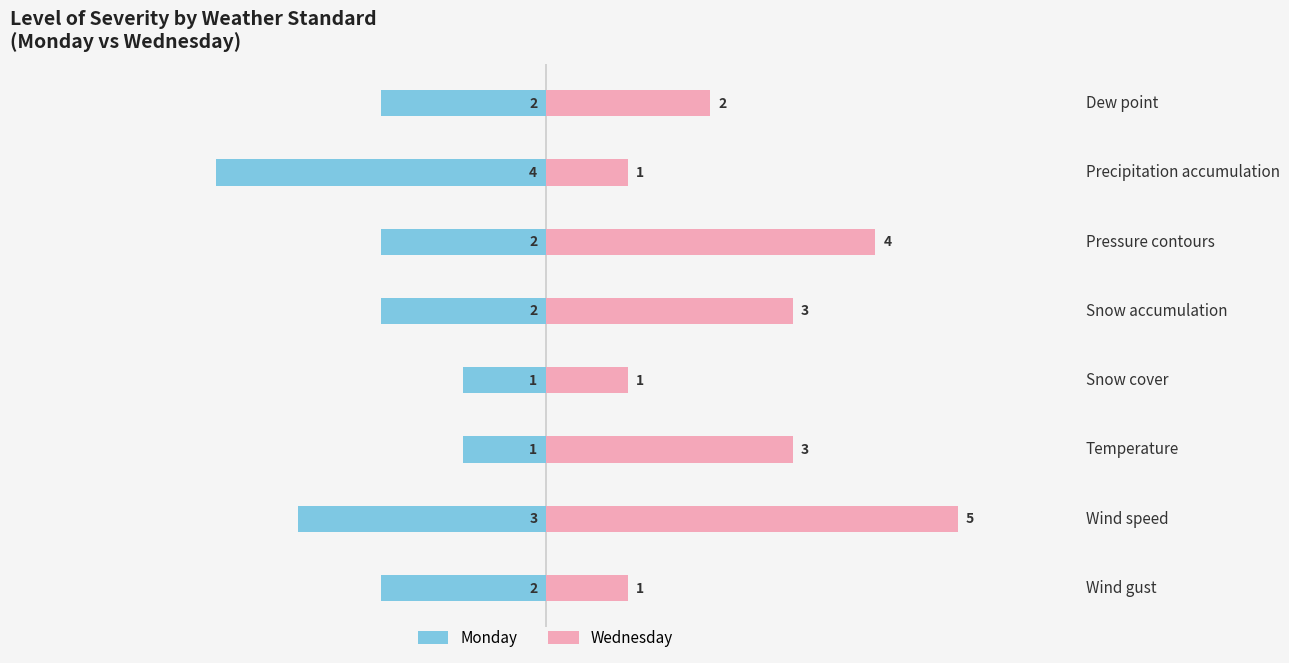

What is the value of the Monday bar at the 6th from the left?

-1